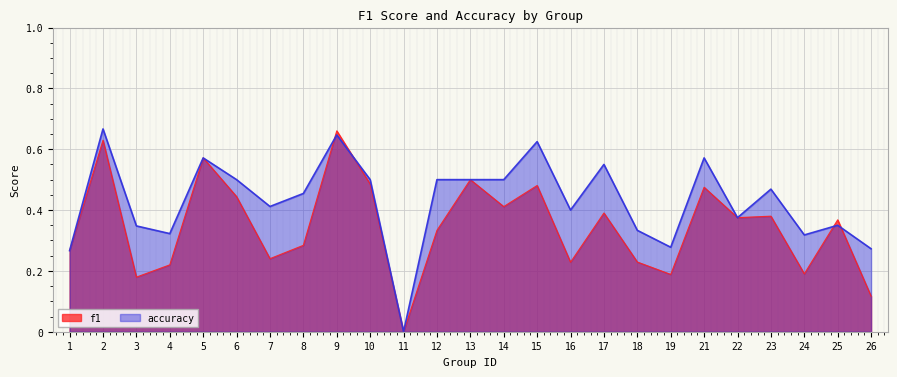

Between 15 and 26, which series saw the biggest shift?

f1